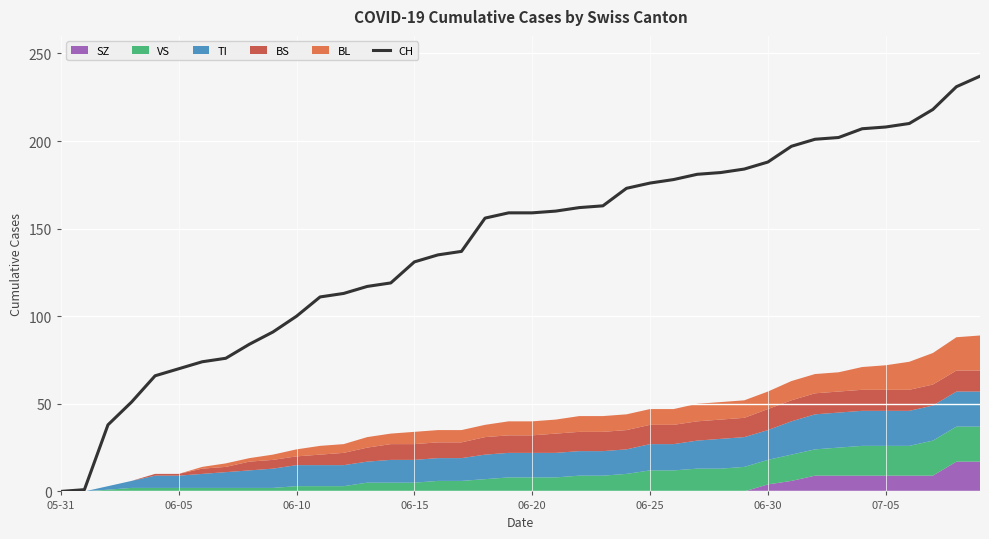

The chart shows a value of 119 at 14. True or false?

True